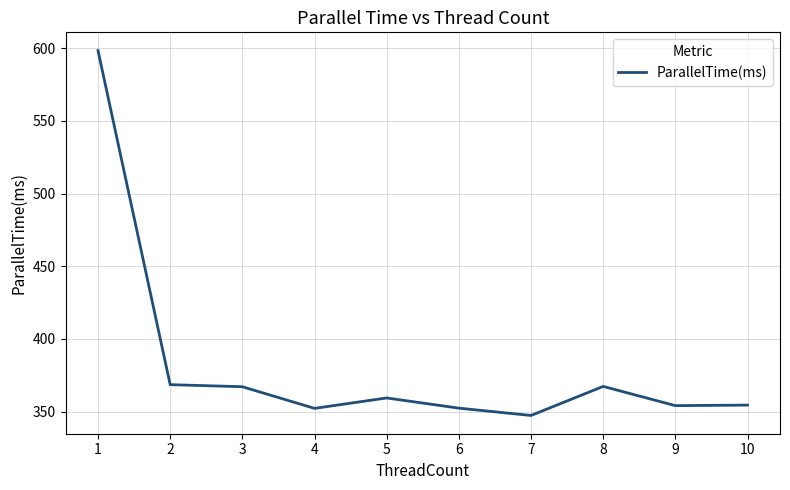

Which label corresponds to the largest value in the chart?

1